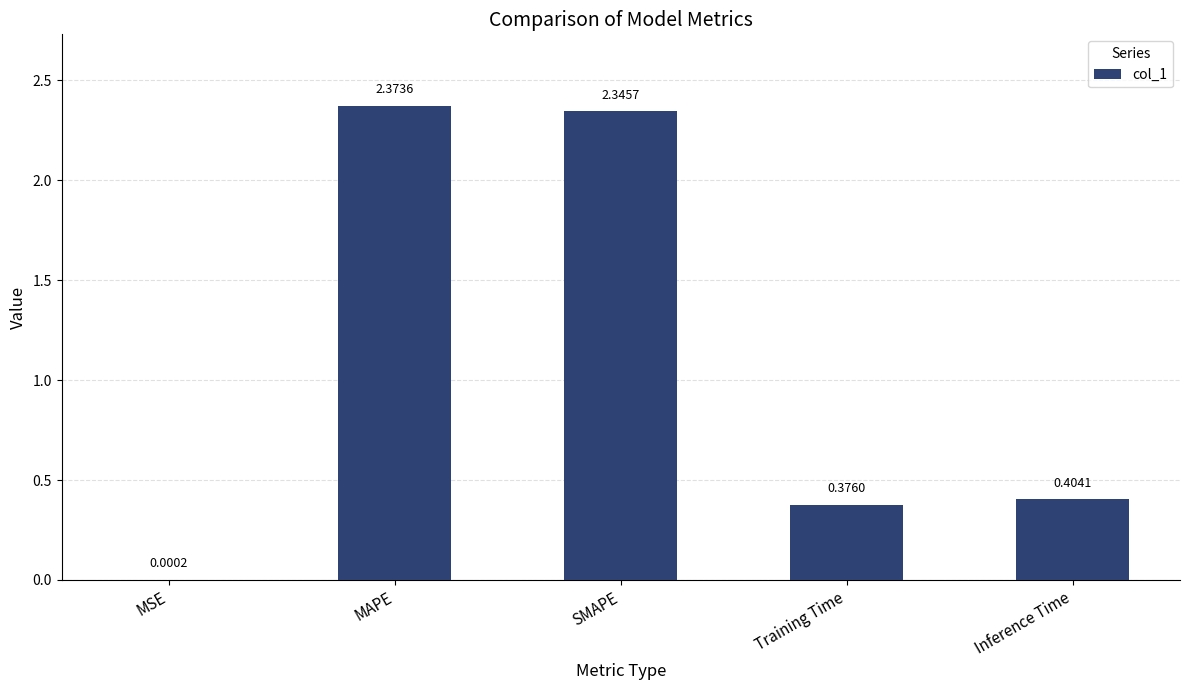

Which label corresponds to the largest value in the chart?

MAPE